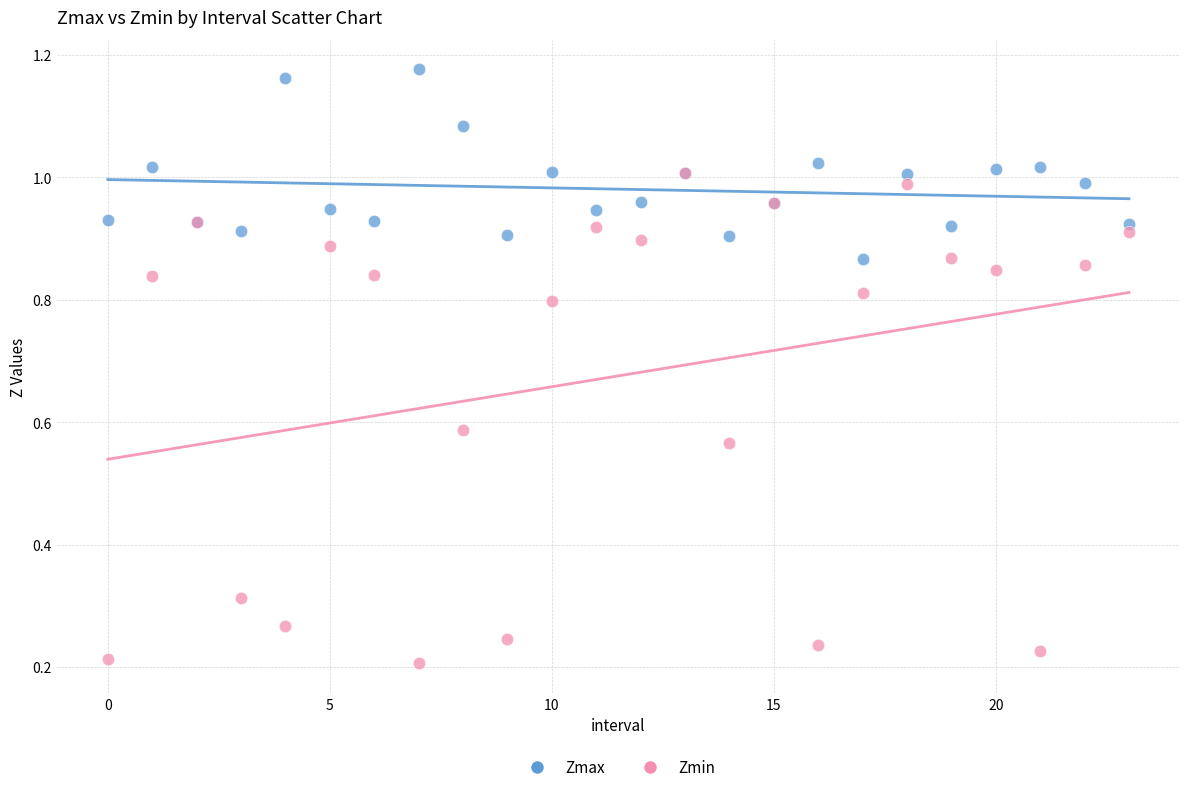

What are all the series names shown in the legend?

Zmax, Zmin